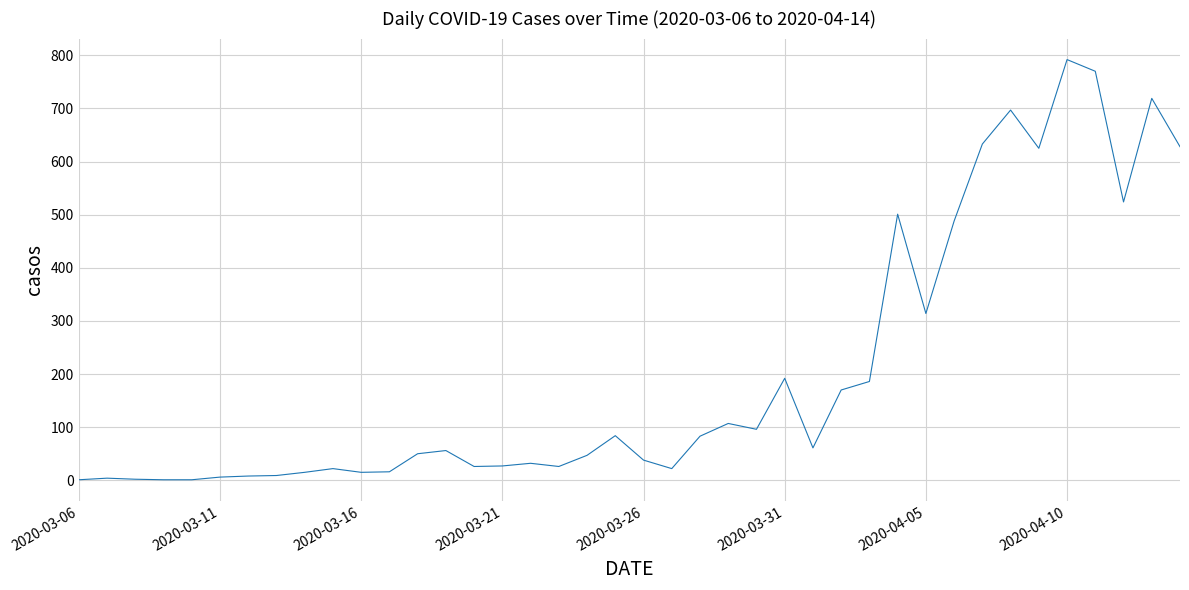

What is the greatest value displayed?

792